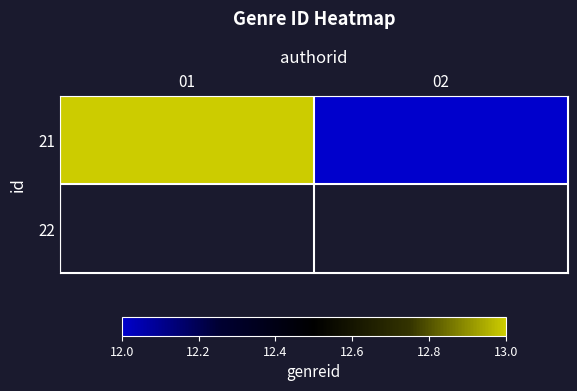

Between 01 and 02, which series saw the biggest shift?

21